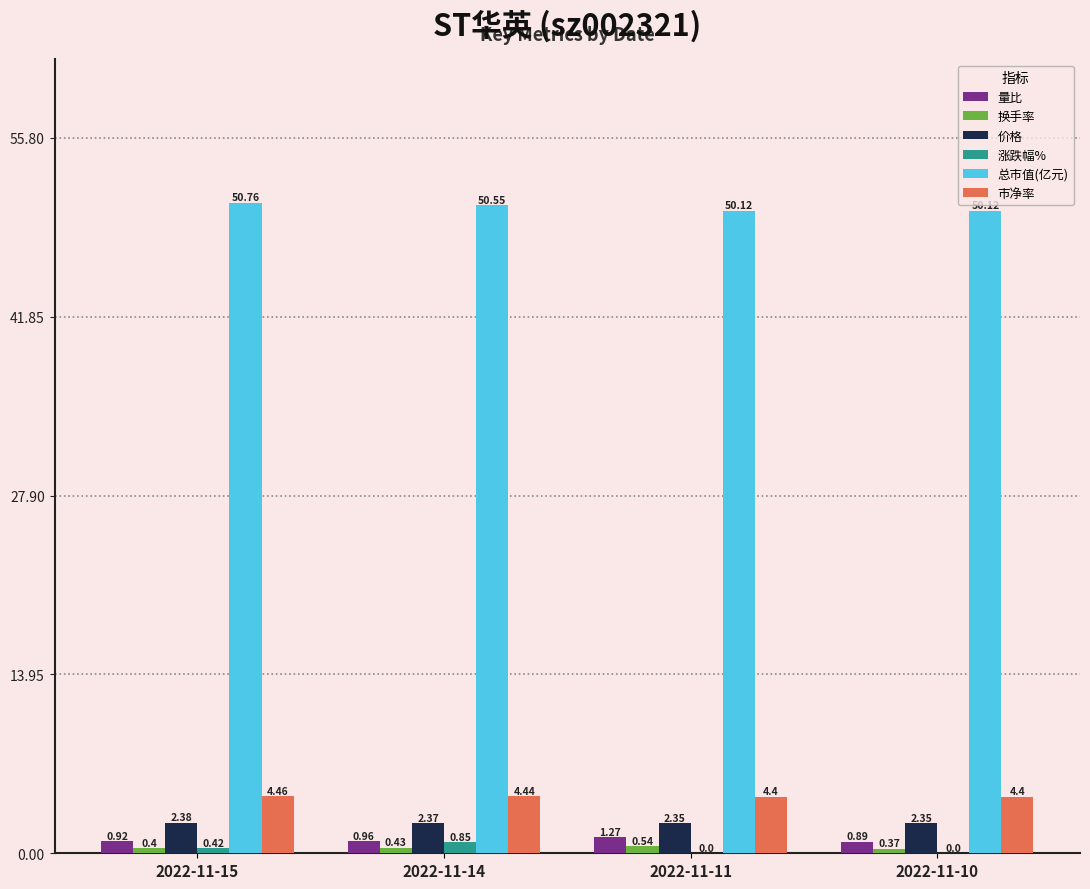

Between 2022-11-15 and 2022-11-11, which series saw the biggest shift?

总市值(亿元)